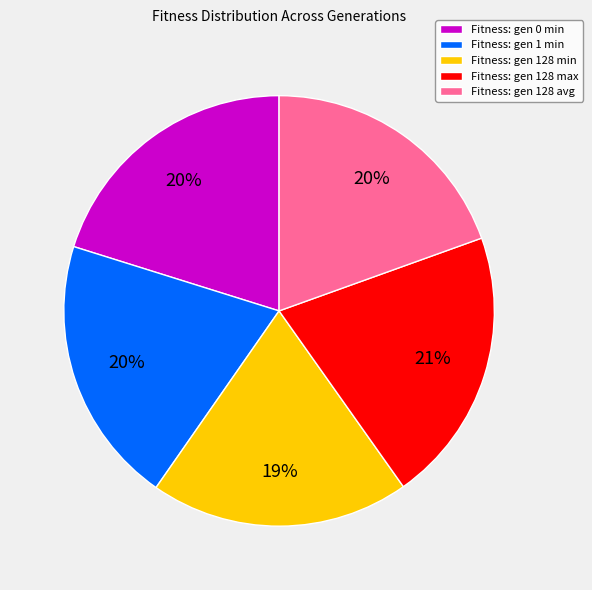

True or false: Fitness: gen 1 min accounts for 34% of the total.

False